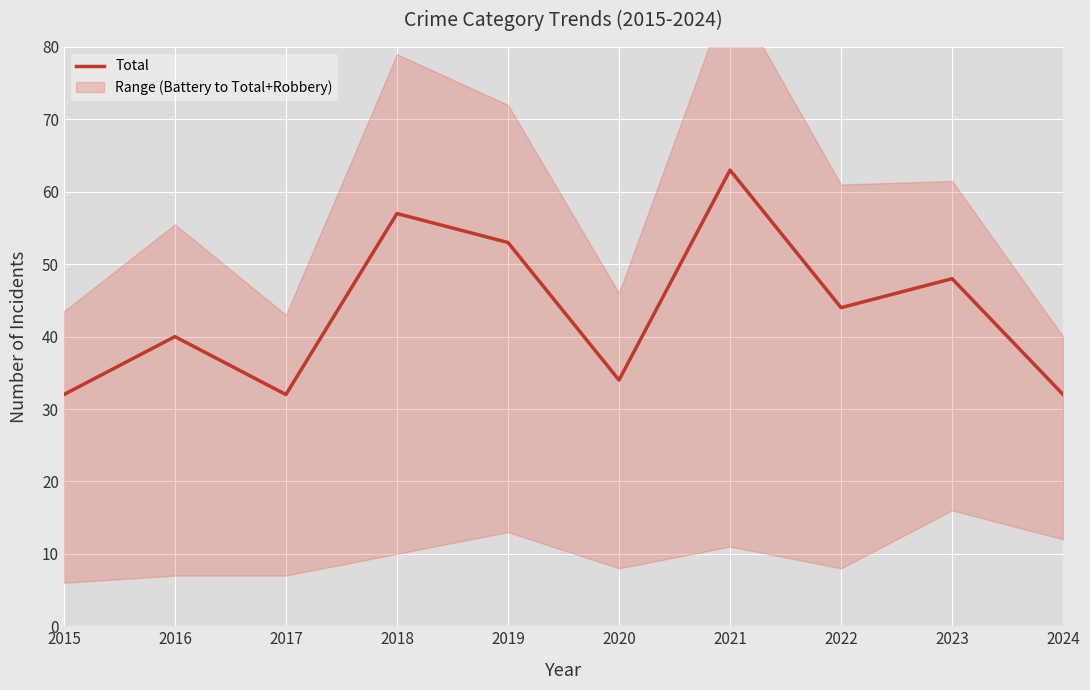

Reading left to right, what are all the values shown in this chart?

2015=32	2016=40	2017=32	2018=57	2019=53	2020=34	2021=63	2022=44	2023=48	2024=32